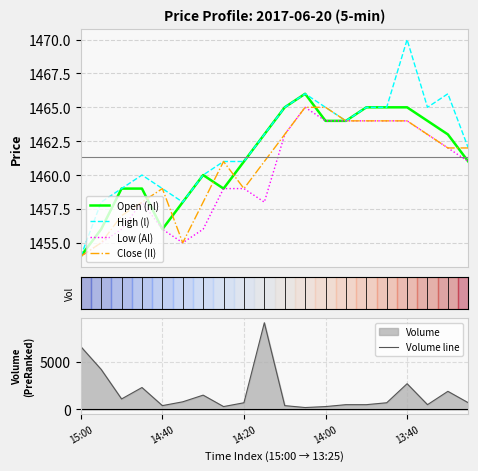

In High (l), how many points are higher than both neighbors (excluding endpoints)?

4